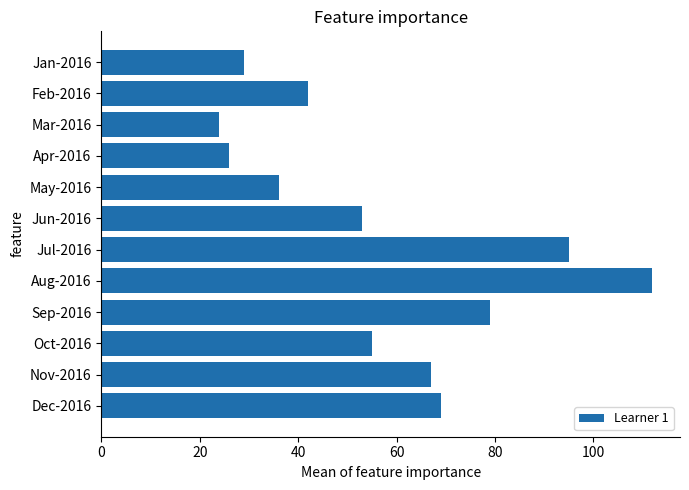

The value at Sep-2016 is 50. True or false?

False